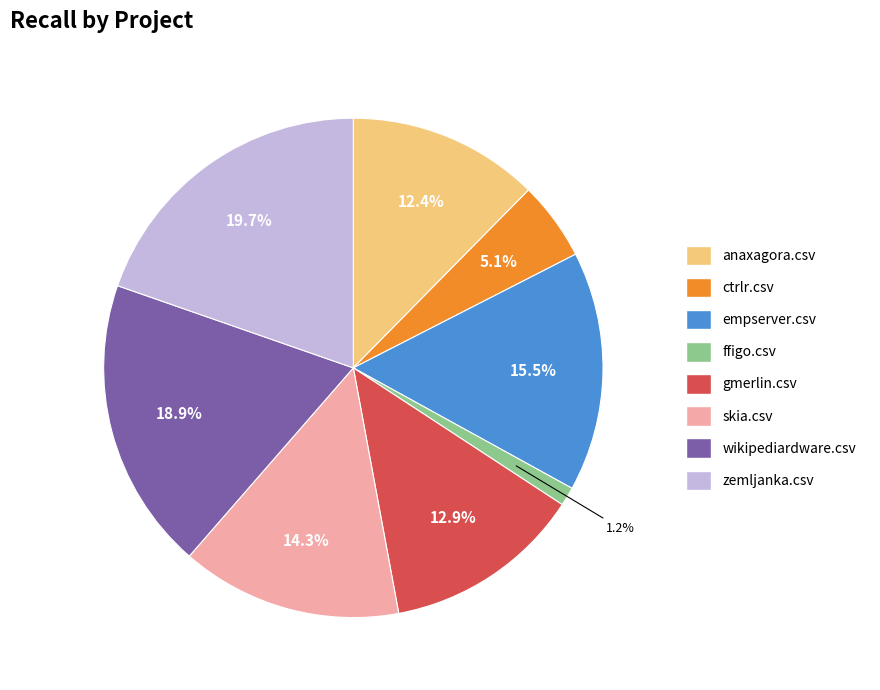

Combined, what portion of the pie is ctrlr.csv and empserver.csv?

20.6%